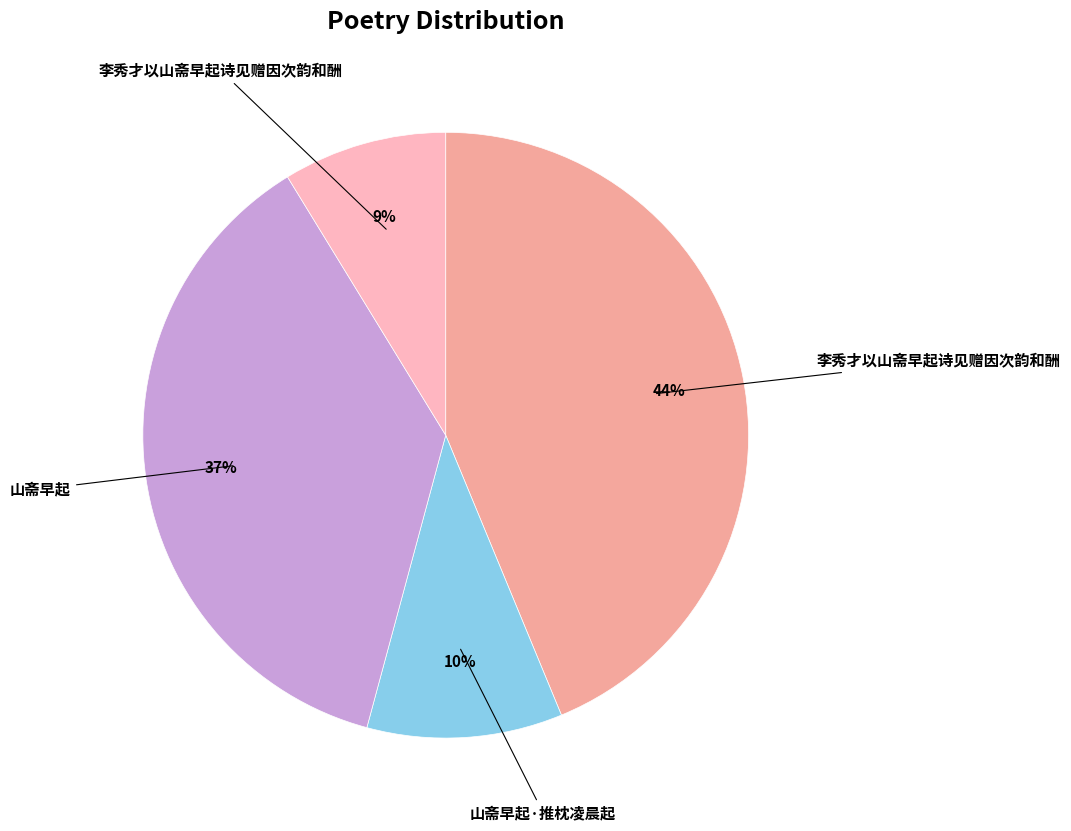

To the nearest percent, what is the average slice percentage?

25%